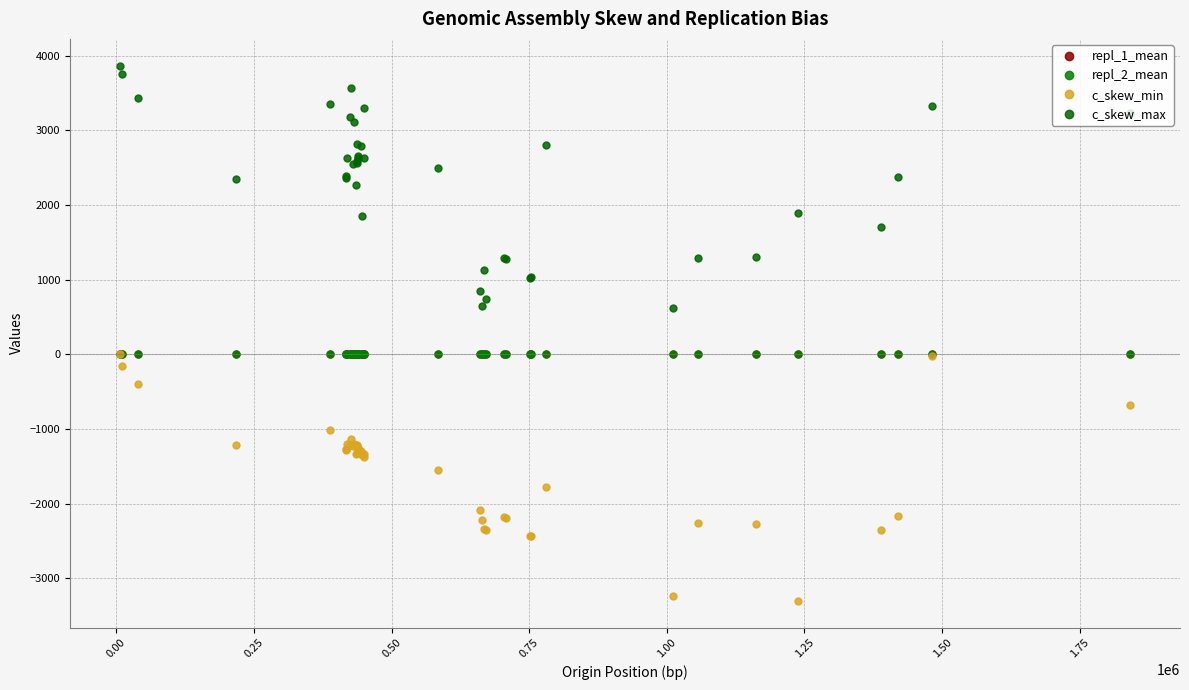

In repl_2_mean, how many points are higher than both neighbors (excluding endpoints)?

12